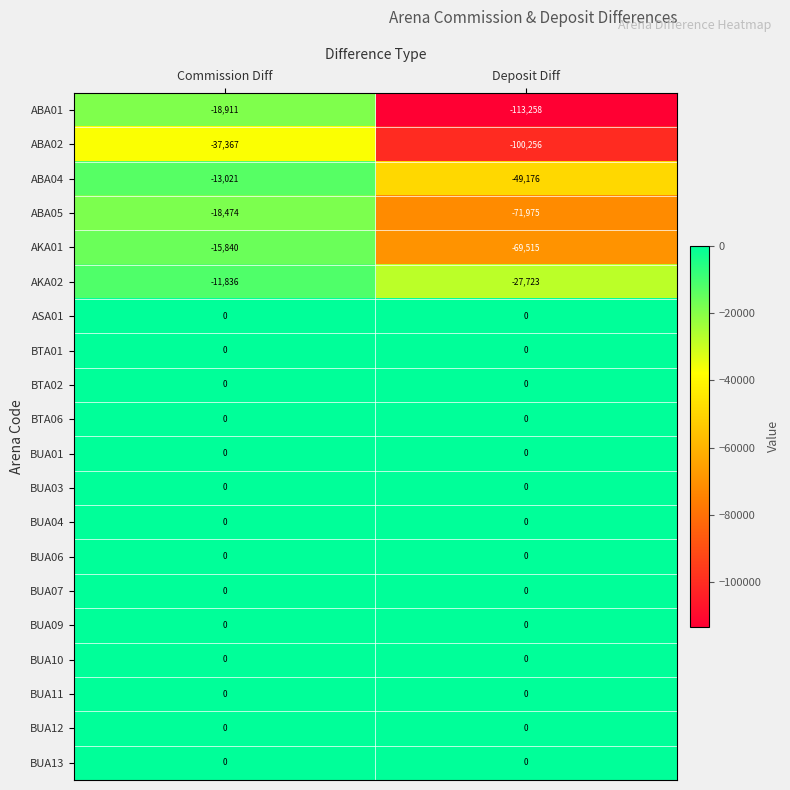

Which series changed the most between Commission Diff and Deposit Diff?

ABA01